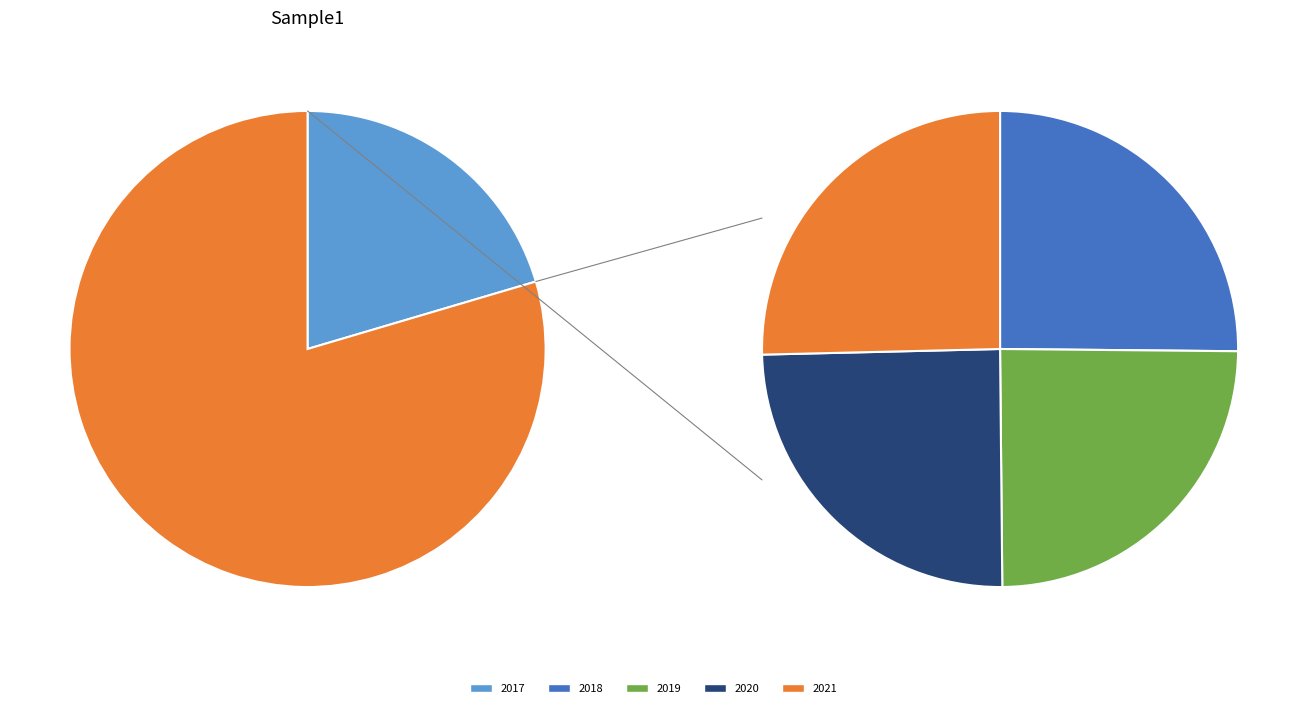

Rank the categories by value from lowest to highest.

2019, 2020, 2018, 2021, 2017